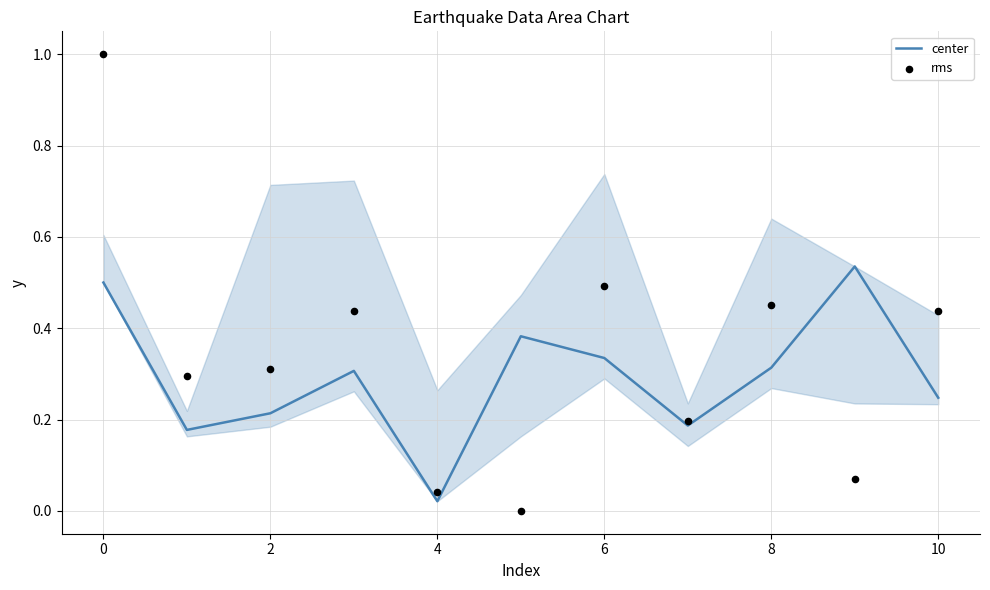

Which series reaches the maximum Y coordinate?

rms